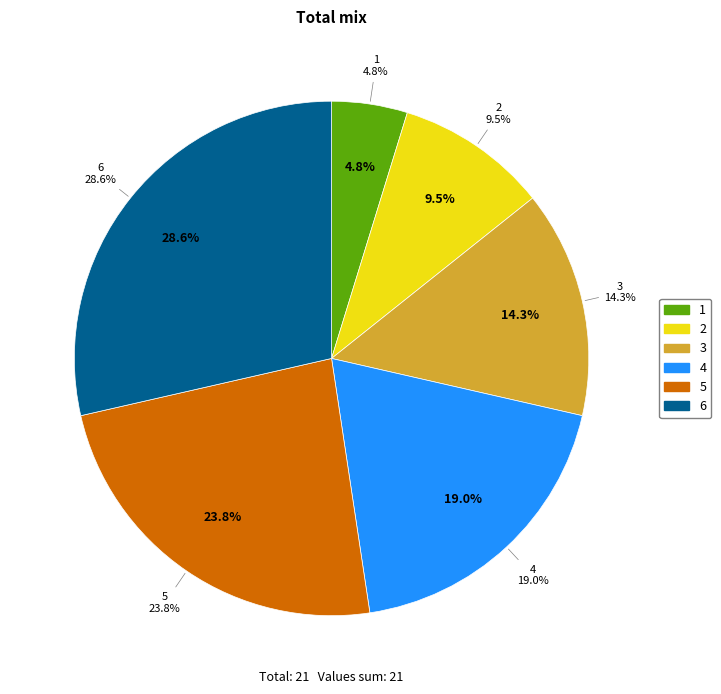

Which slice is the smallest?

1